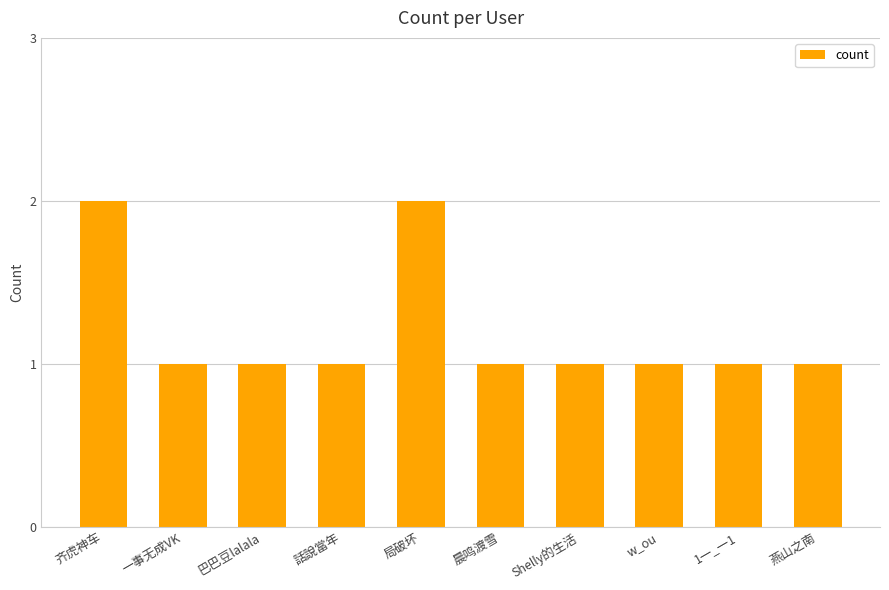

Reading left to right, list all the values displayed in this chart.

2	1	1	1	2	1	1	1	1	1